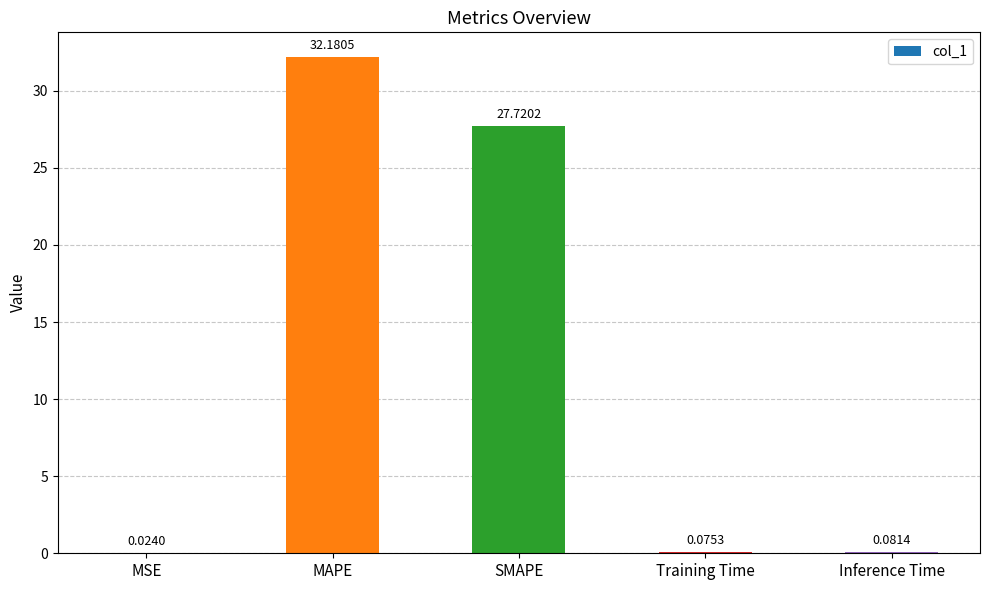

Where is the data nearest to the value 16?

SMAPE